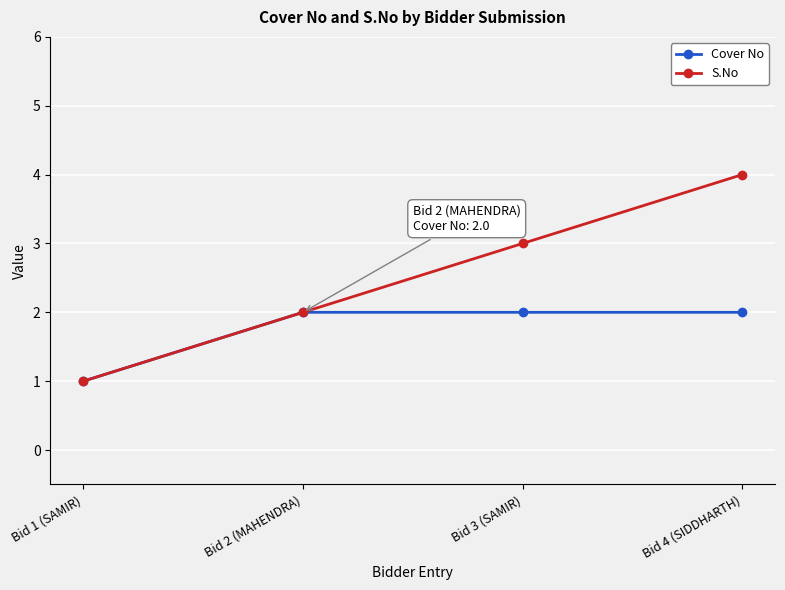

Does the chart have visible grid lines?

Yes